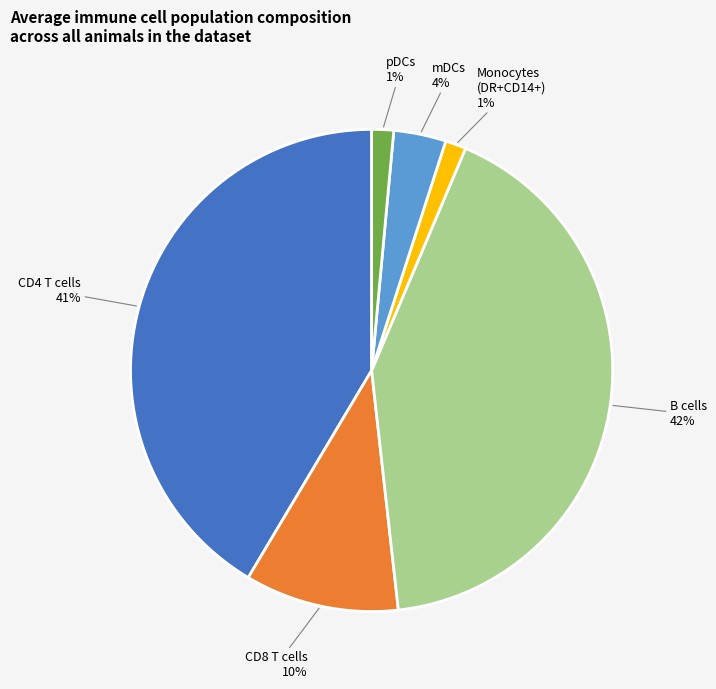

To the nearest percent, what is the average slice percentage?

17%